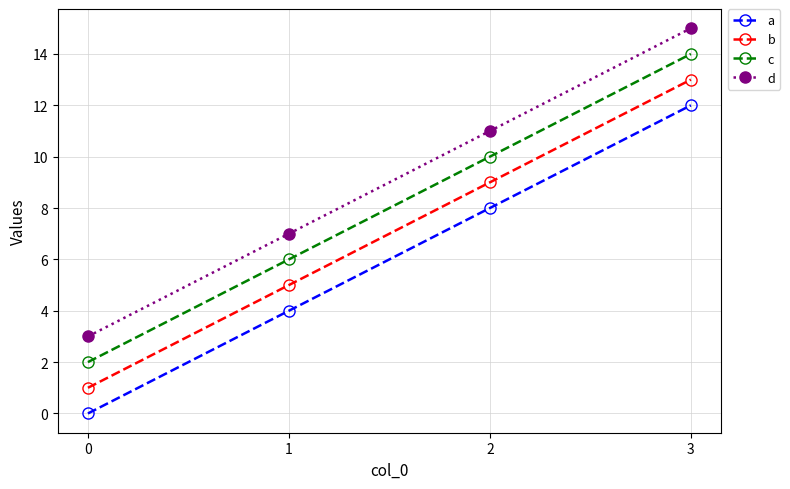

True or false: d has more than 2 points higher than both neighbors.

False